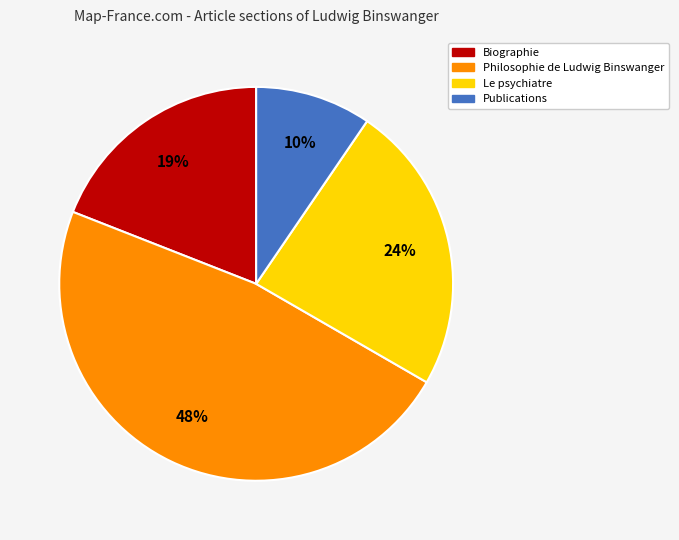

To the nearest percent, what is the difference between the largest and smallest slice percentages?

38%